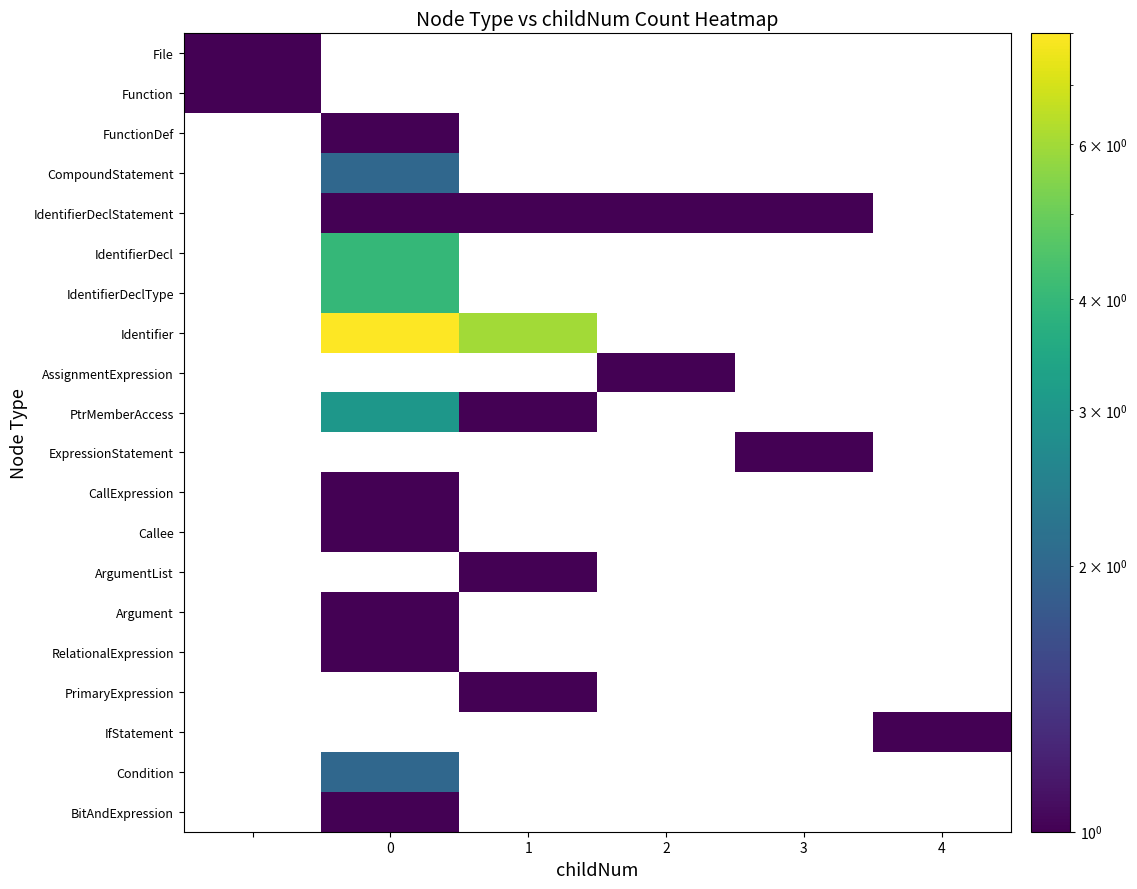

Count the number of data series in this chart.

20